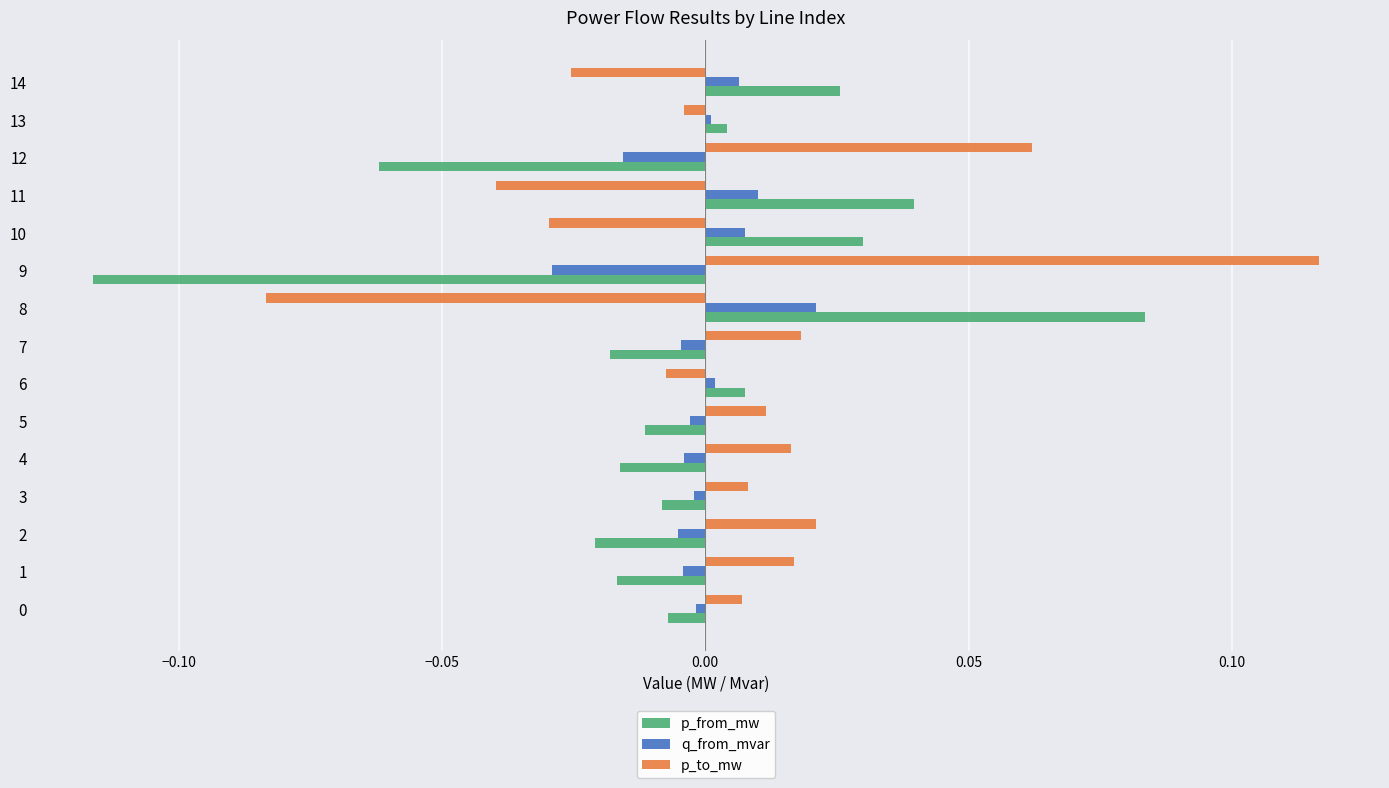

How many values in the q_from_mvar series exceed 0?

6